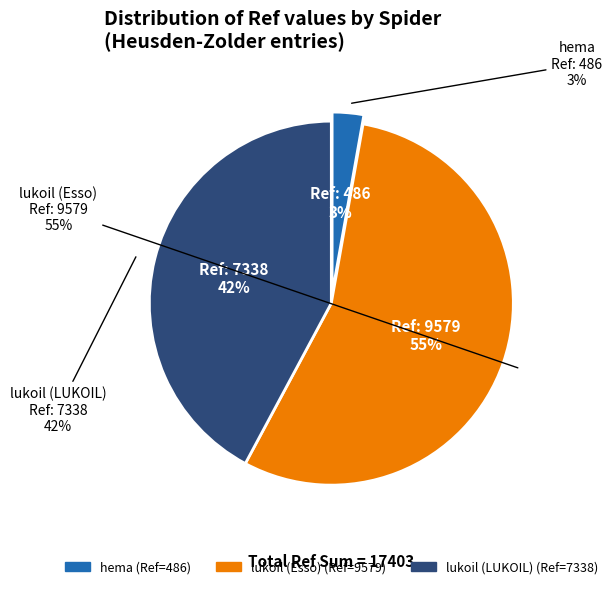

How many slices are in this pie chart?

3